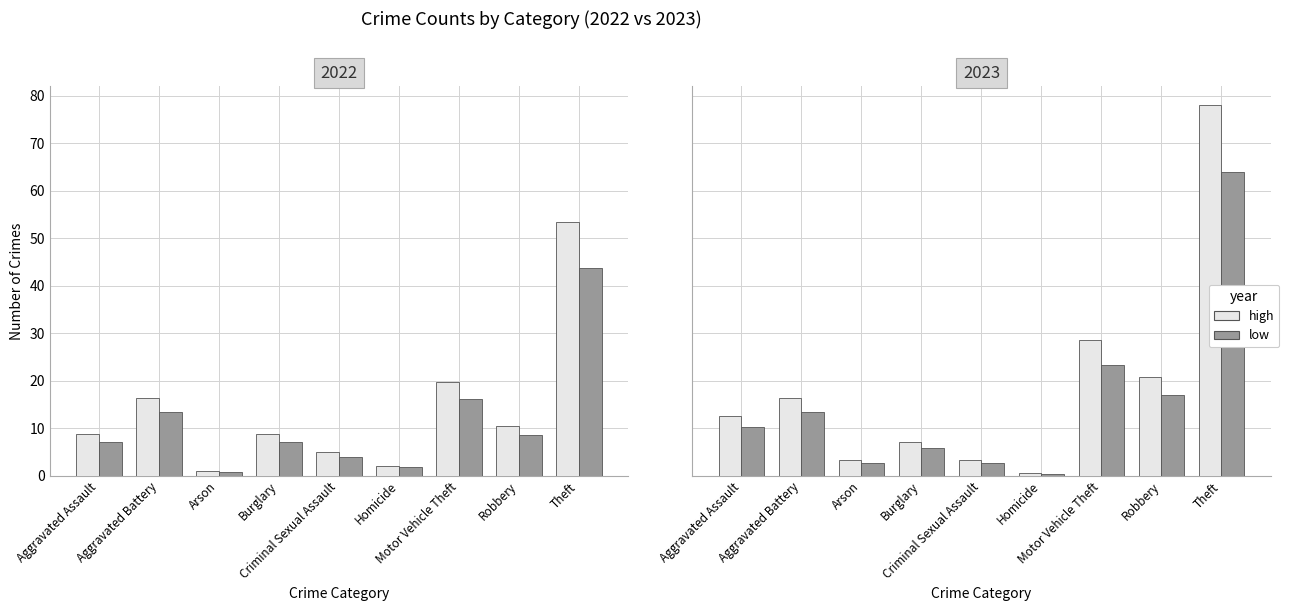

Rank the series by their average value, from highest to lowest.

high, low